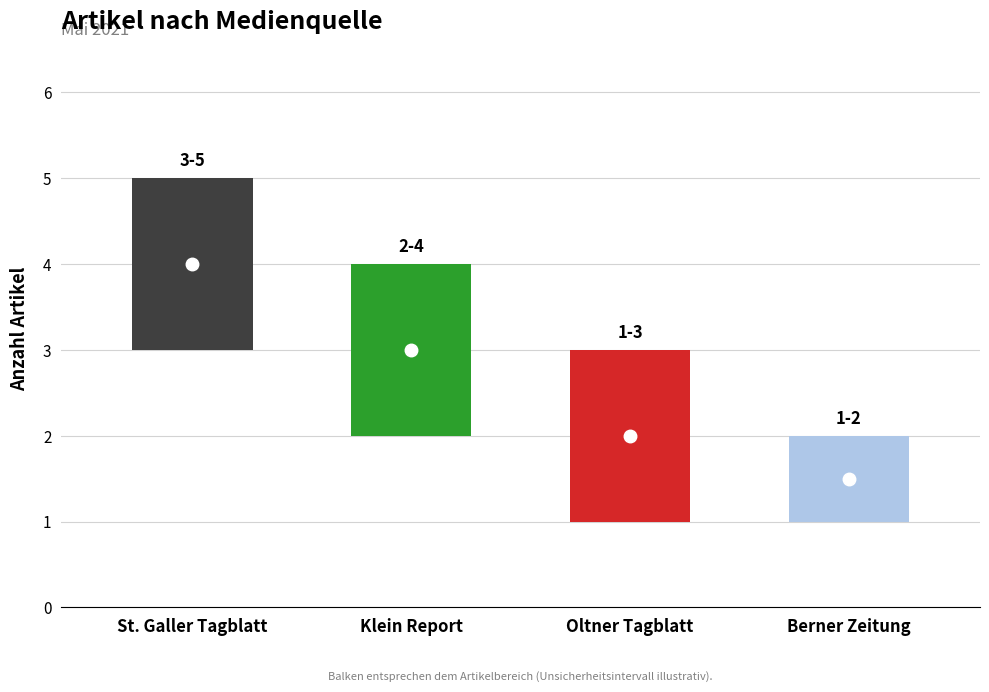

How many data points does each series have?

4